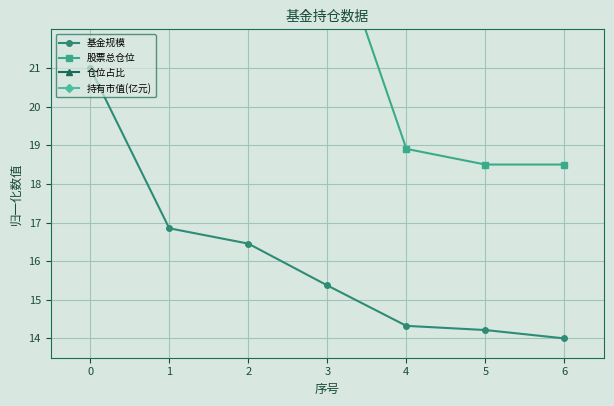

Which series has the largest total across all categories?

持有市值(亿元)